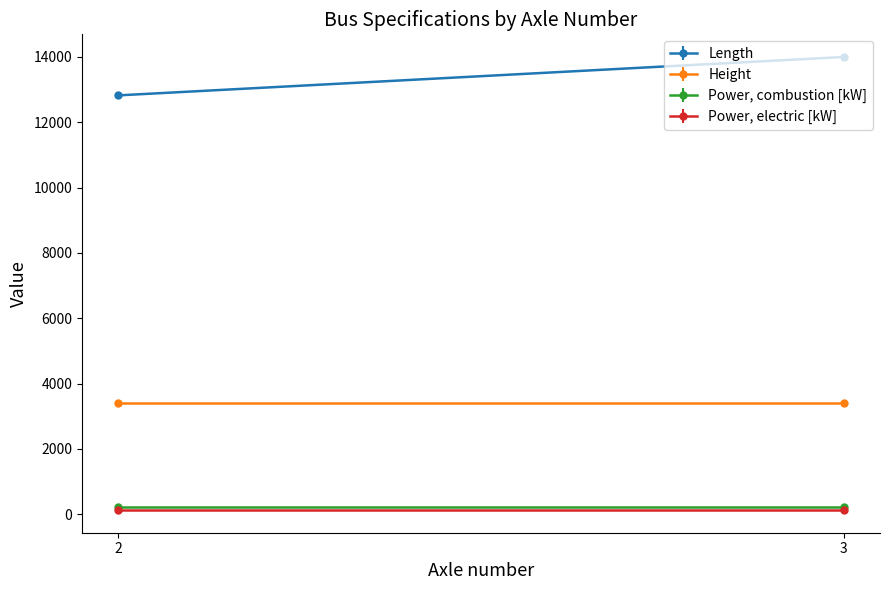

What is the total value across all series at 3?

17764